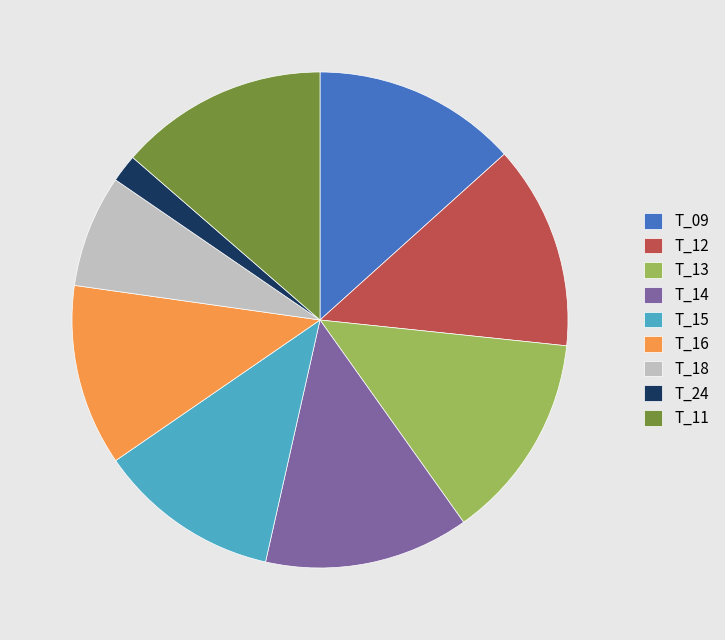

True or false: T_13 accounts for 26% of the total.

False